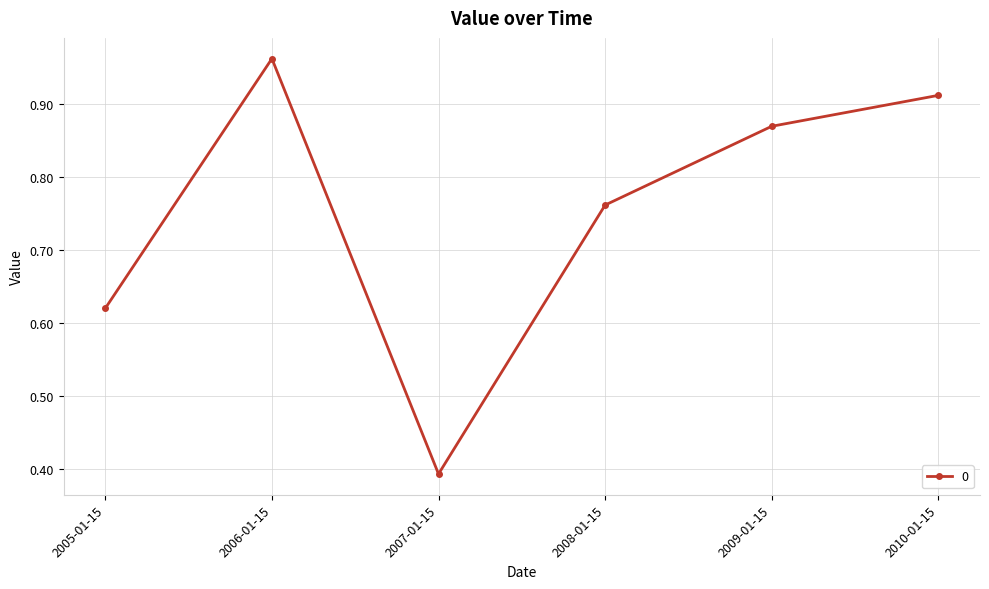

What is the sum of all values?

4.5